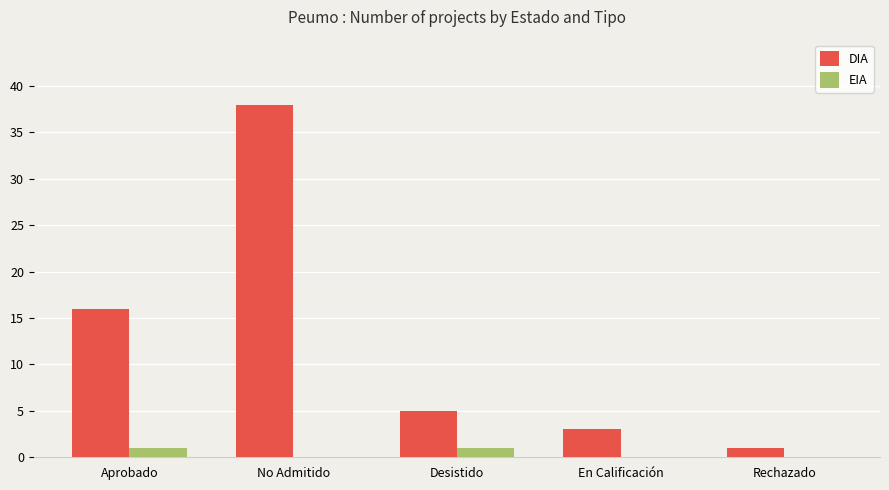

The DIA series shows 2 at Desistido. True or false?

False